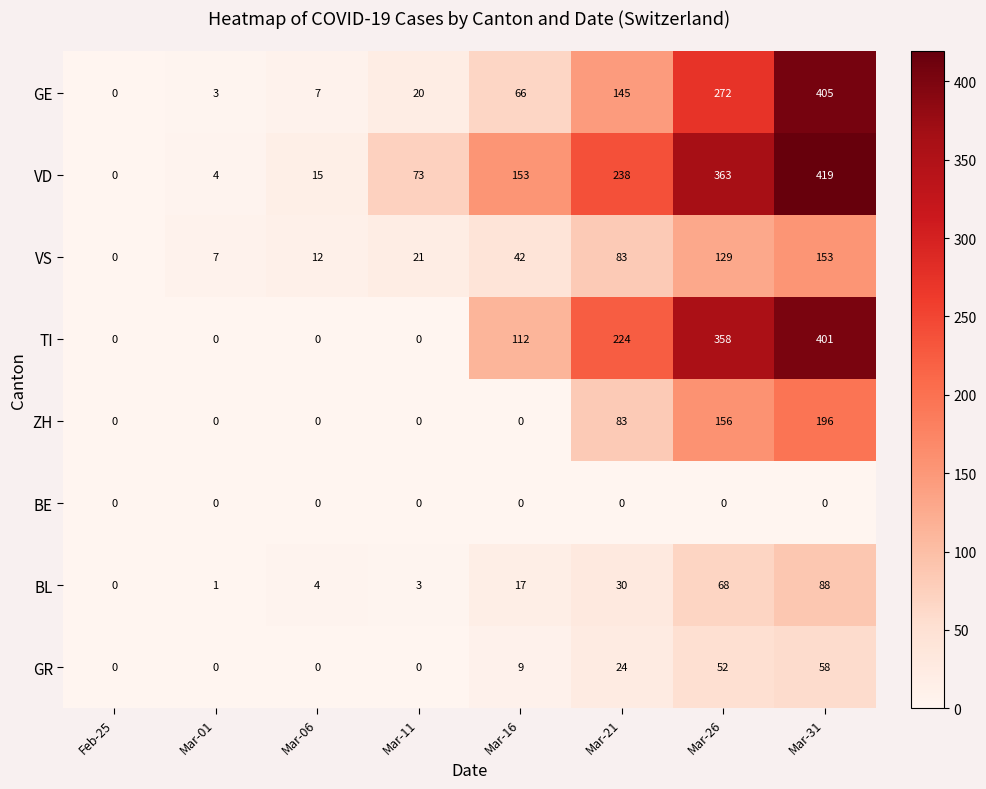

What is the average value of the GE series?

115